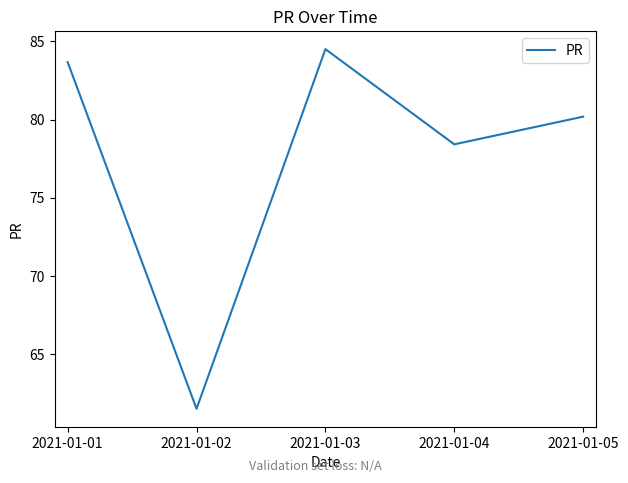

Between 2021-01-04 and 2021-01-02, which is larger?

2021-01-04